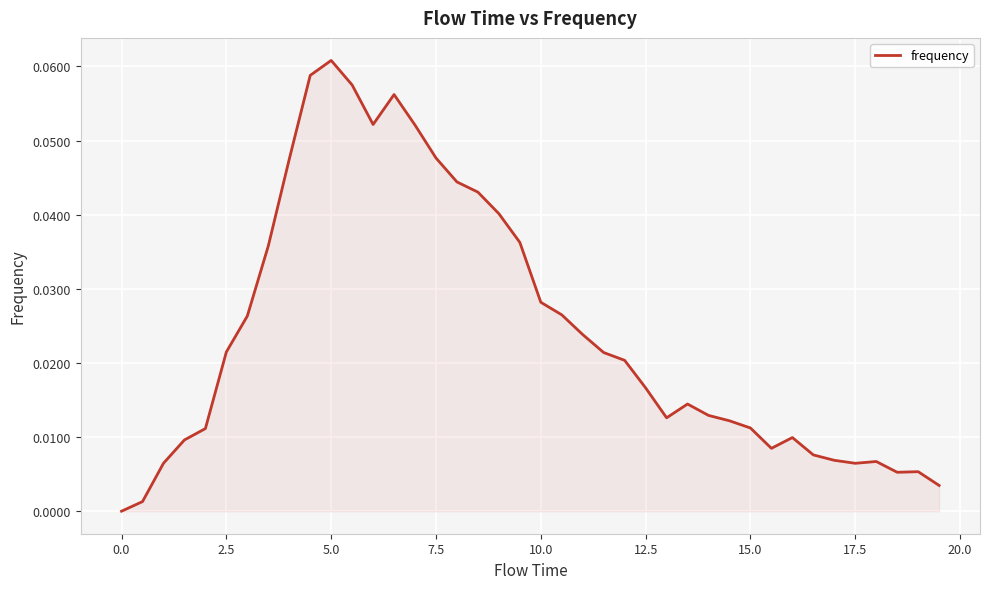

Count the number of categories in the chart.

40